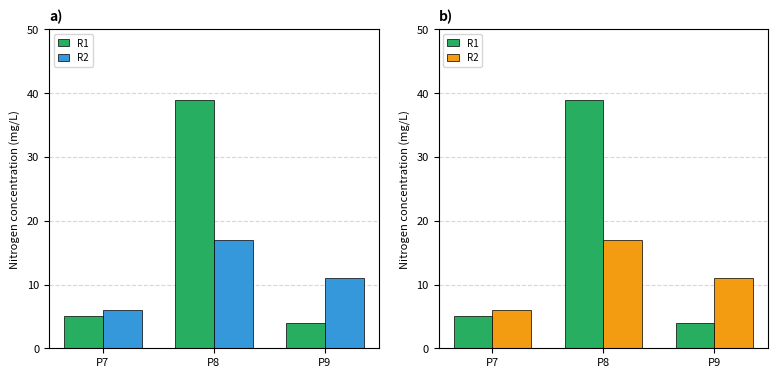

At P7, list the series in order from smallest to largest.

R1, R2